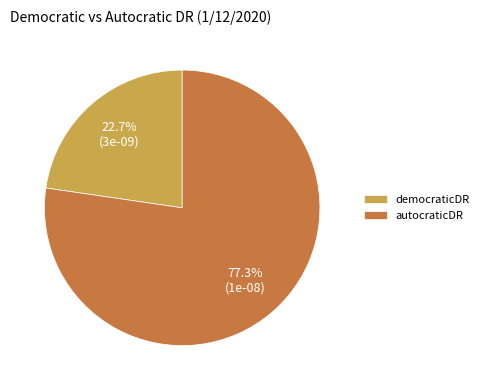

Which category has the smallest portion of the pie?

democraticDR